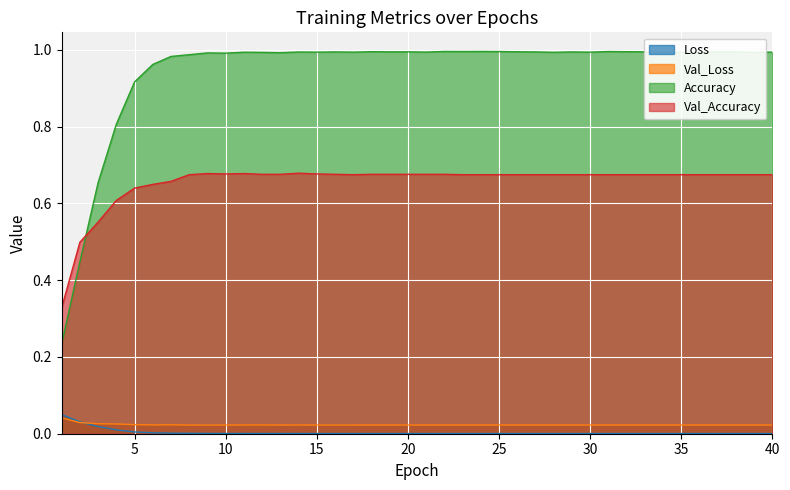

Which series changed the most between 4 and 19?

Accuracy